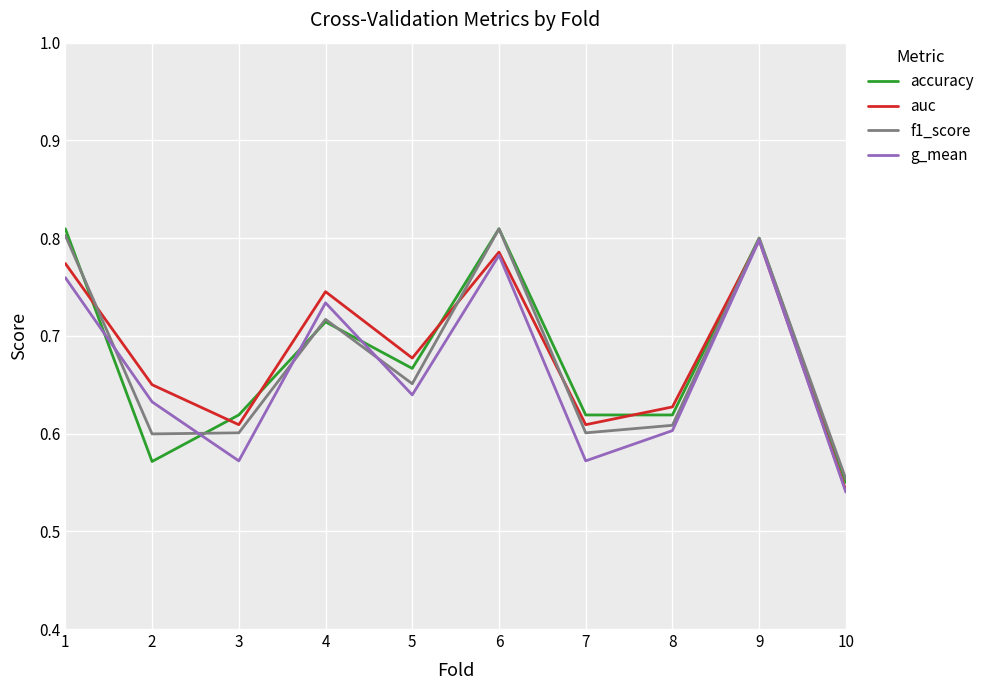

Which category has the highest value in the auc series?

9